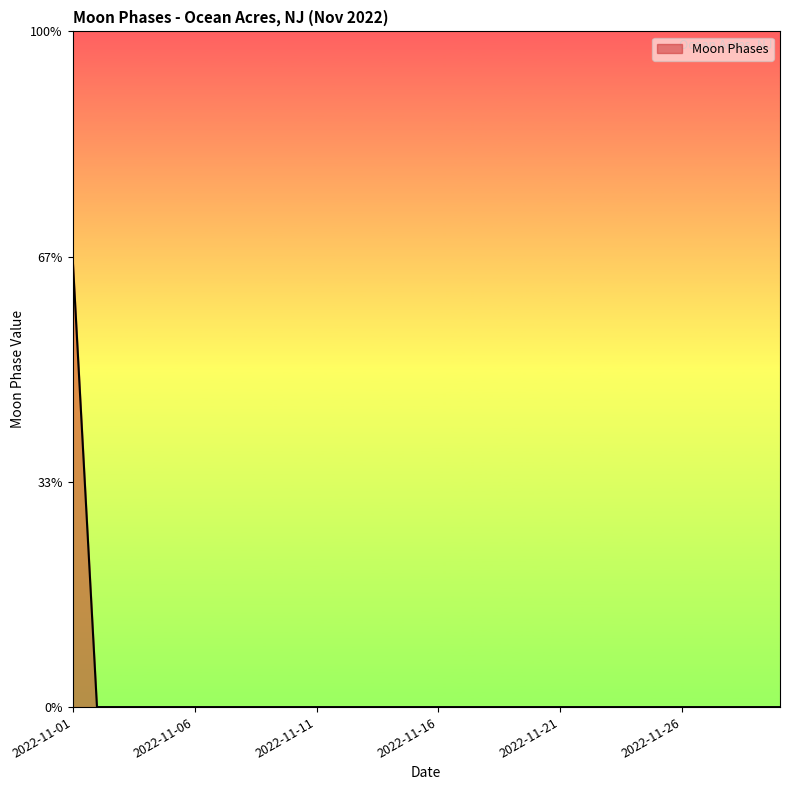

List the labels in order of value, smallest first.

2022-11-02, 2022-11-03, 2022-11-04, 2022-11-05, 2022-11-06, 2022-11-07, 2022-11-08, 2022-11-09, 2022-11-10, 2022-11-11, 2022-11-12, 2022-11-13, 2022-11-14, 2022-11-15, 2022-11-16, 2022-11-17, 2022-11-18, 2022-11-19, 2022-11-20, 2022-11-21, 2022-11-22, 2022-11-23, 2022-11-24, 2022-11-25, 2022-11-26, 2022-11-27, 2022-11-28, 2022-11-29, 2022-11-30, 2022-11-01